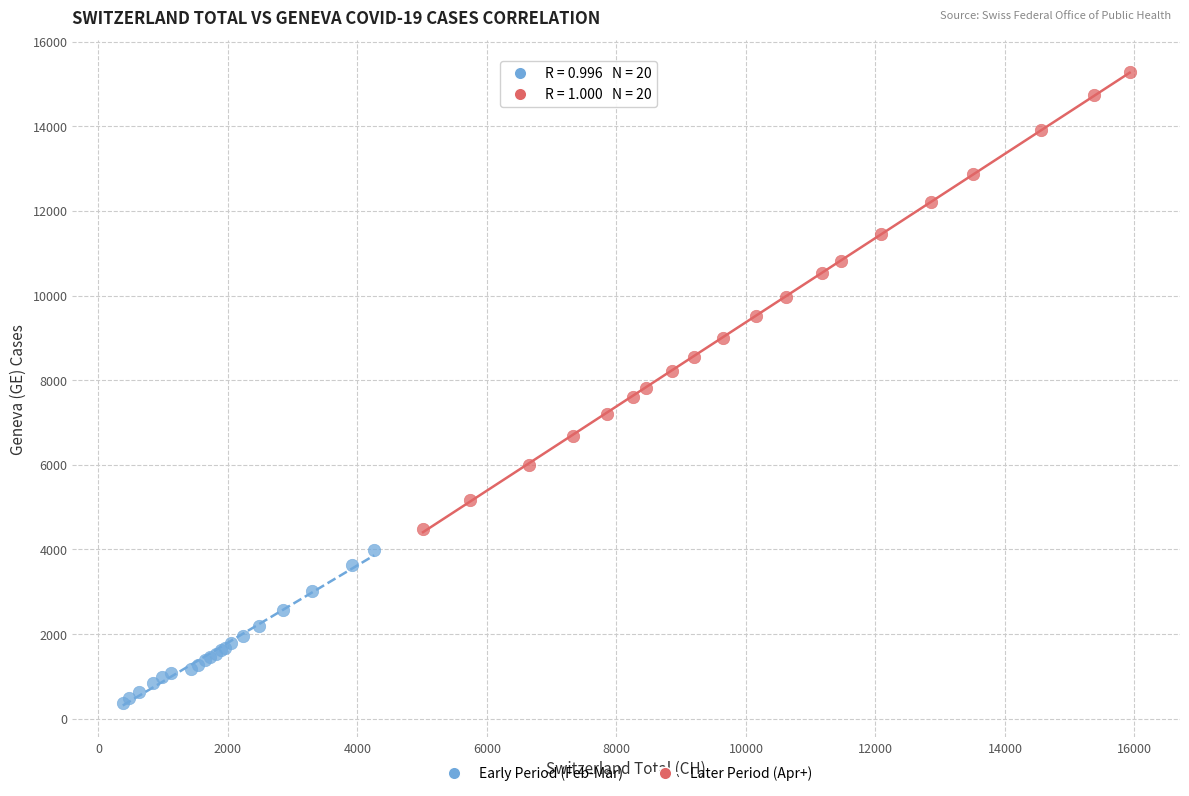

Which series has the widest spread of Y values?

Later Period (Apr+)